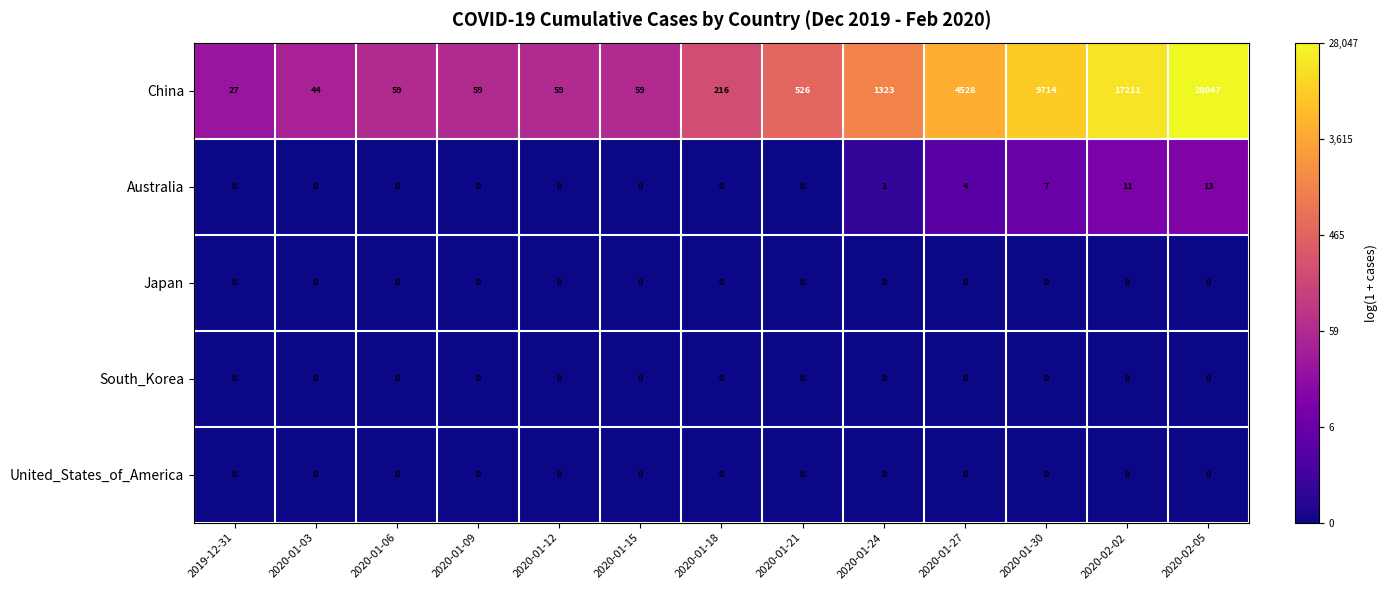

What is the total value across all series at 2020-02-02?

17222